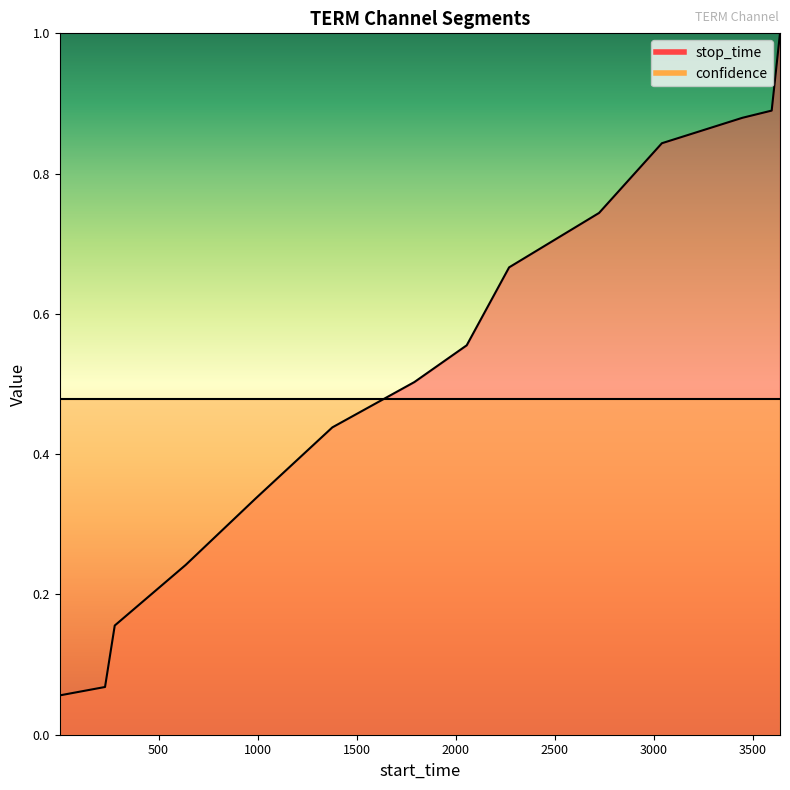

Which has a higher value, 230 or 3040?

3040